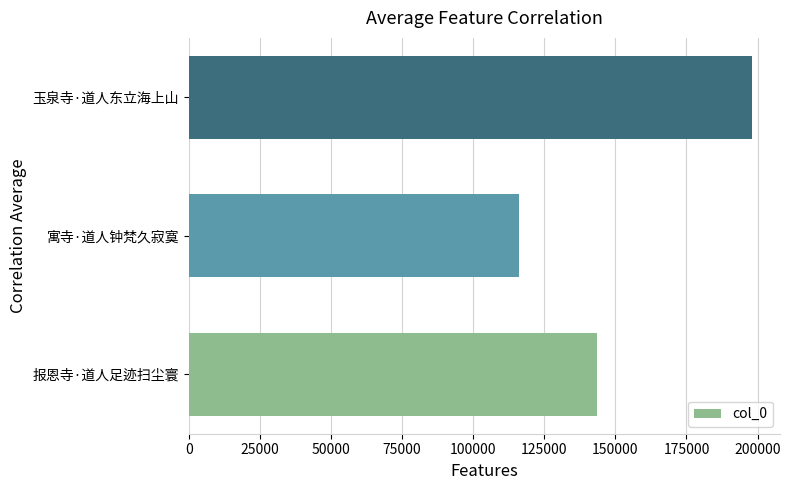

At which category does the chart reach its minimum across all series?

寓寺·道人钟梵久寂寞